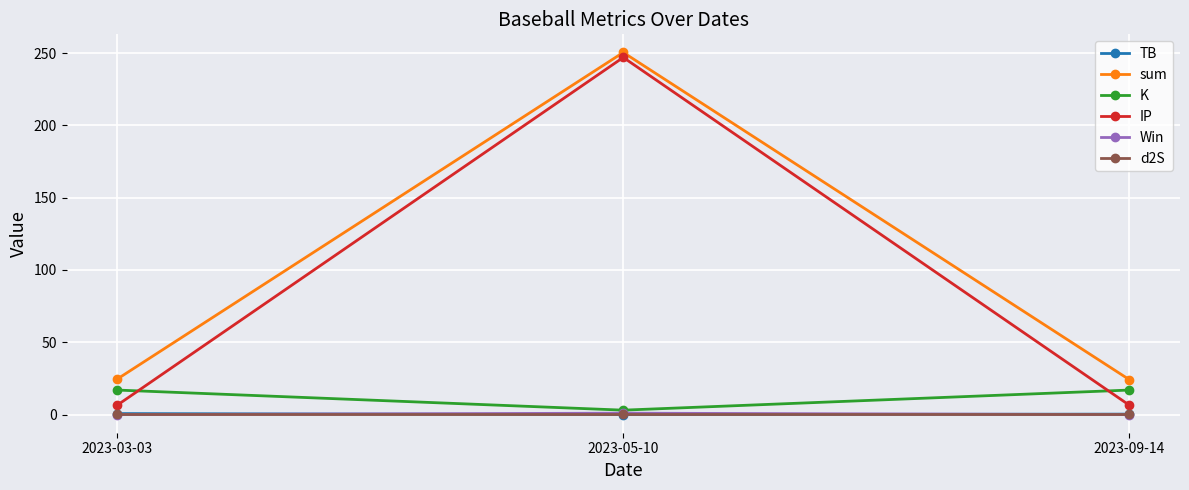

Is it true that sum equals 24.1 at 2023-09-14?

True